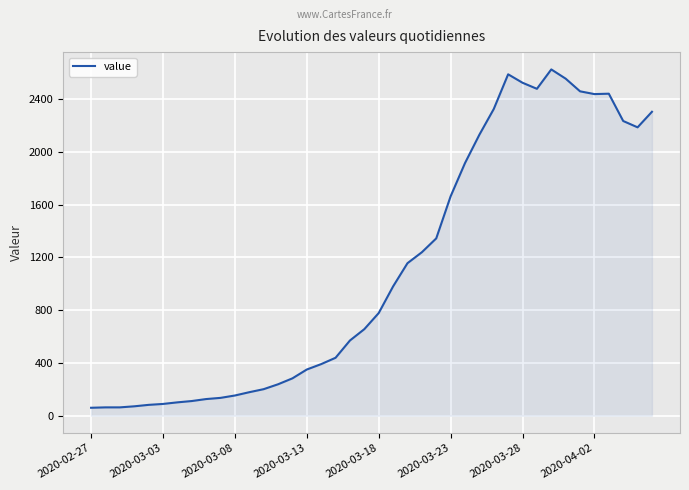

What is the maximum value shown in the chart?

2625